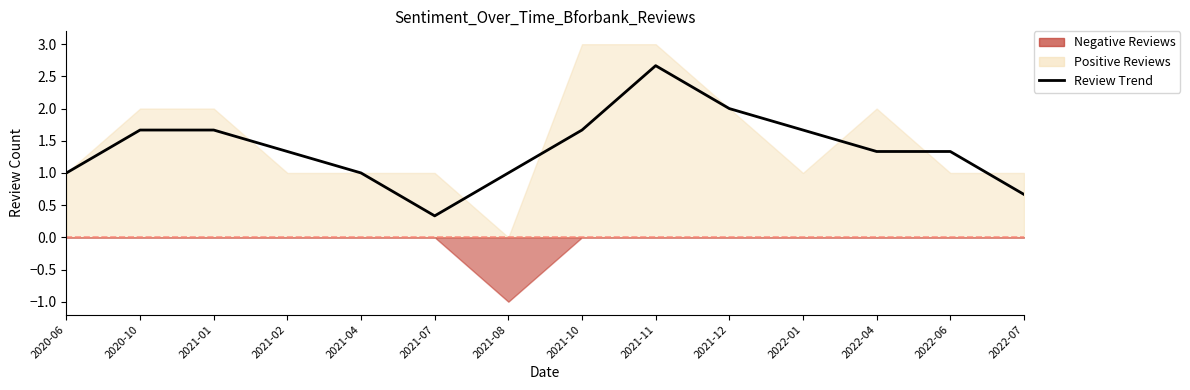

True or false: there are more than 1 points higher than both neighbors.

False